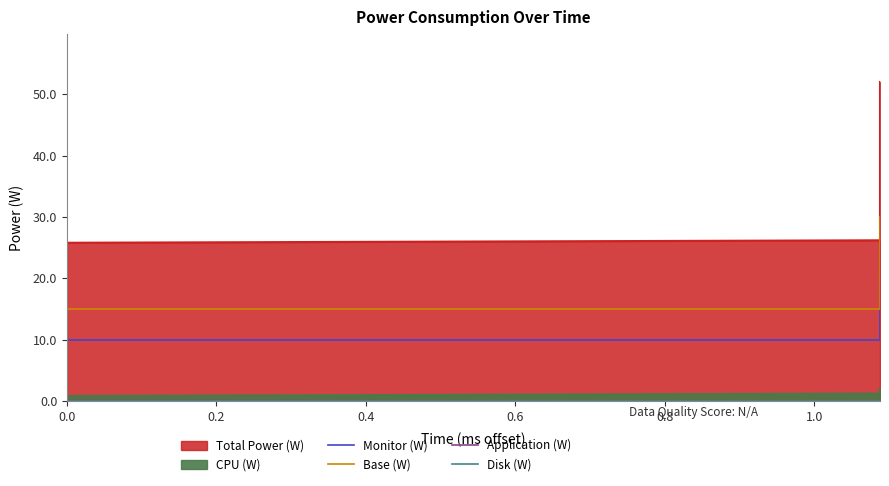

What value does the Monitor (W) series have at 0.2?

10.0